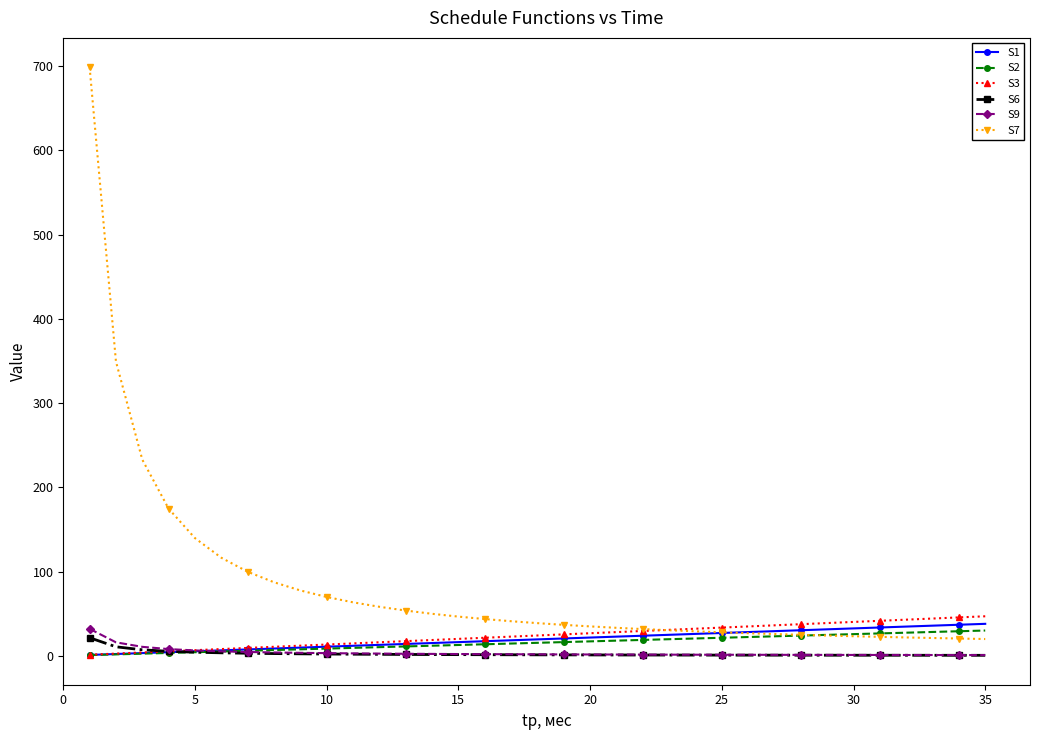

True or false: S9 and S7 intersect in this chart.

False